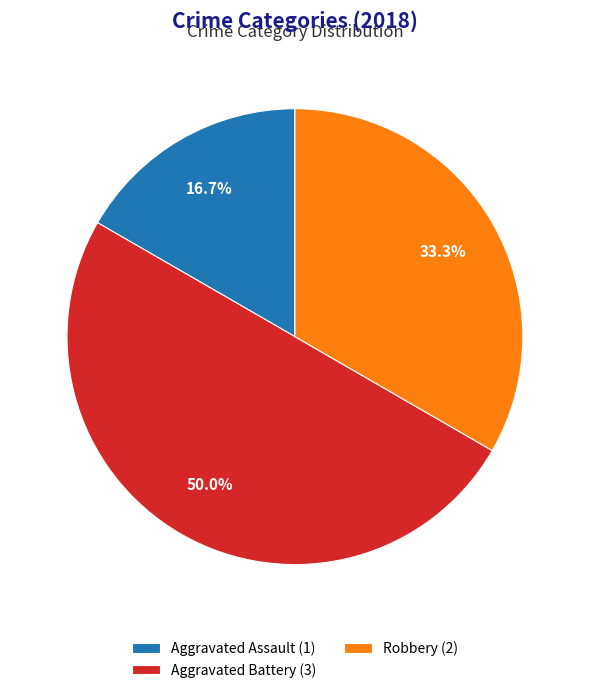

Between Robbery (2) and Aggravated Battery (3), which is larger?

Aggravated Battery (3)